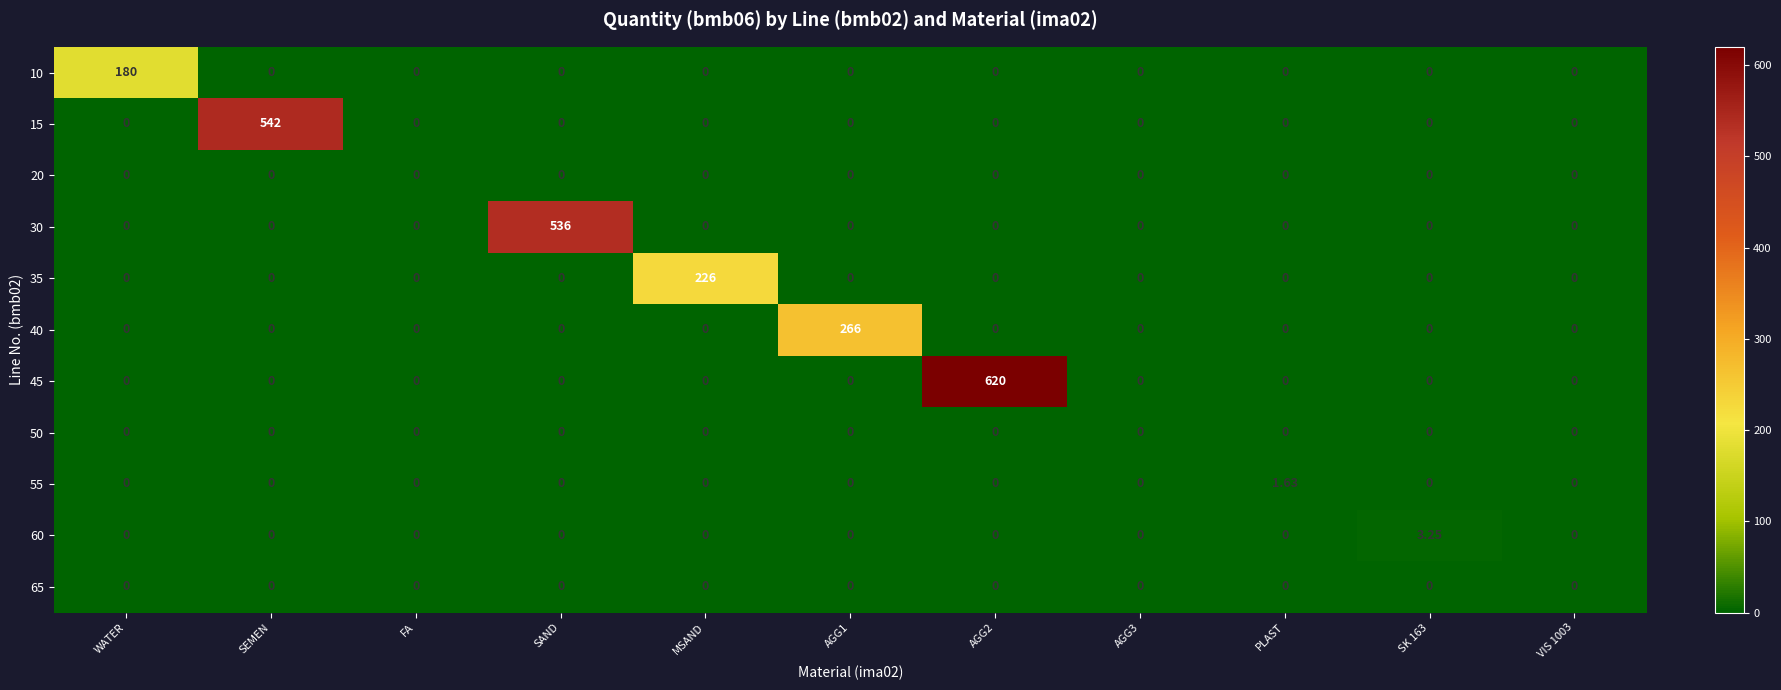

Is the value of 15 at AGG3 greater than the value of 30 at SAND?

No